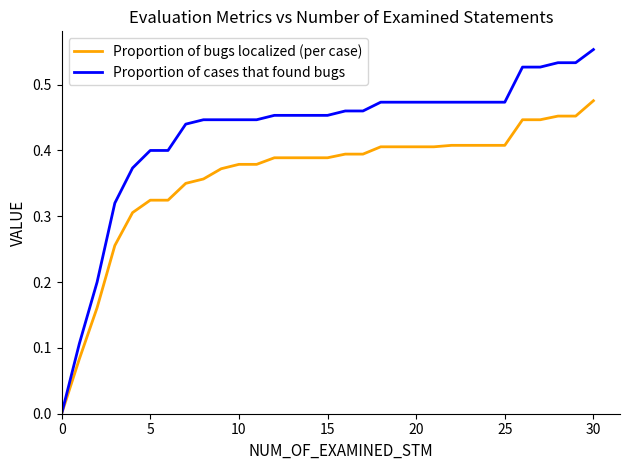

Which series has the largest total across all categories?

Proportion of cases that found bugs